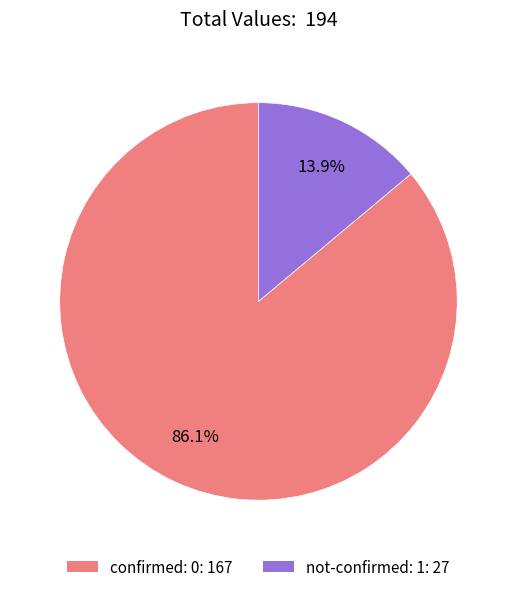

Do confirmed: 0: 167 and not-confirmed: 1: 27 together represent more than half of the pie?

Yes